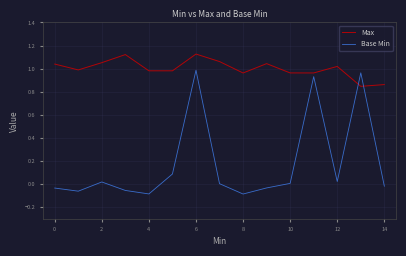

List the series in order of their overall mean, lowest first.

Base Min, Max